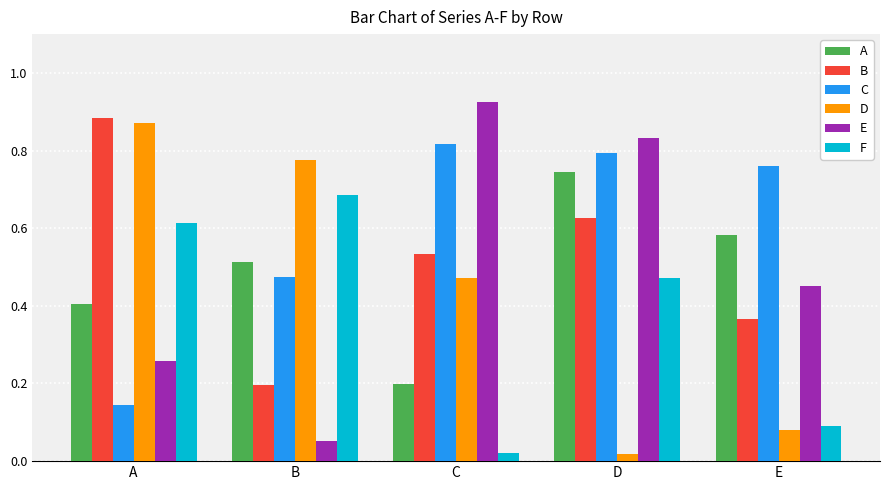

True or false: B has a value of 0.2 at B.

True